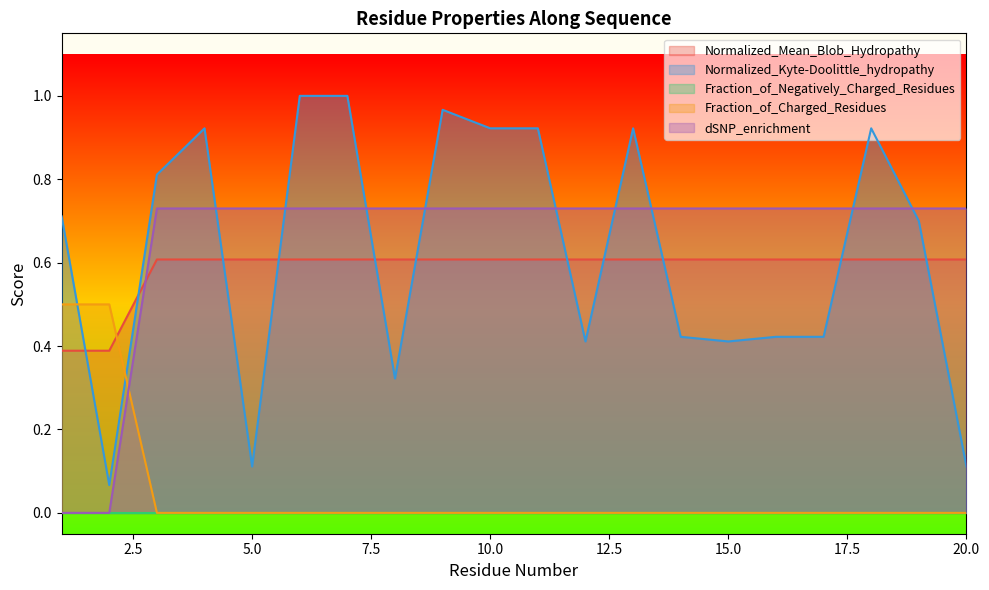

True or false: Normalized_Mean_Blob_Hydropathy and Fraction_of_Charged_Residues intersect in this chart.

True